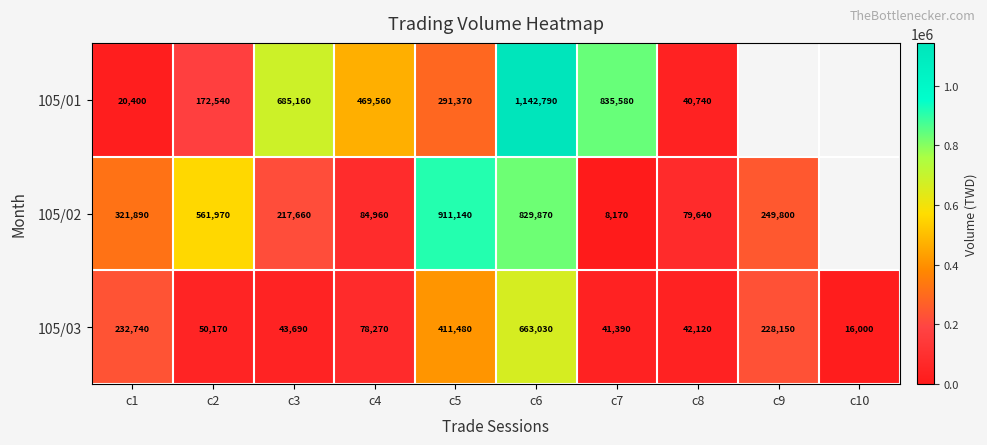

What is the difference between the 105/02 values at c8 and c4?

5320